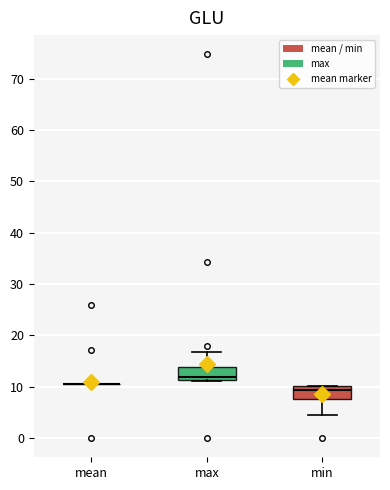

Reading left to right, read every box against the y-axis: the position of its median line, the range the box covers, and the ends of its whiskers. The values are not printed on the chart, so give them approximately, as read against the axis.

mean: box collapsed to a line at 11, whiskers 11 to 11
max: median 12, box 11 to 14, whiskers 11 to 17
min: median 9, box 8 to 10, whiskers 4 to 10